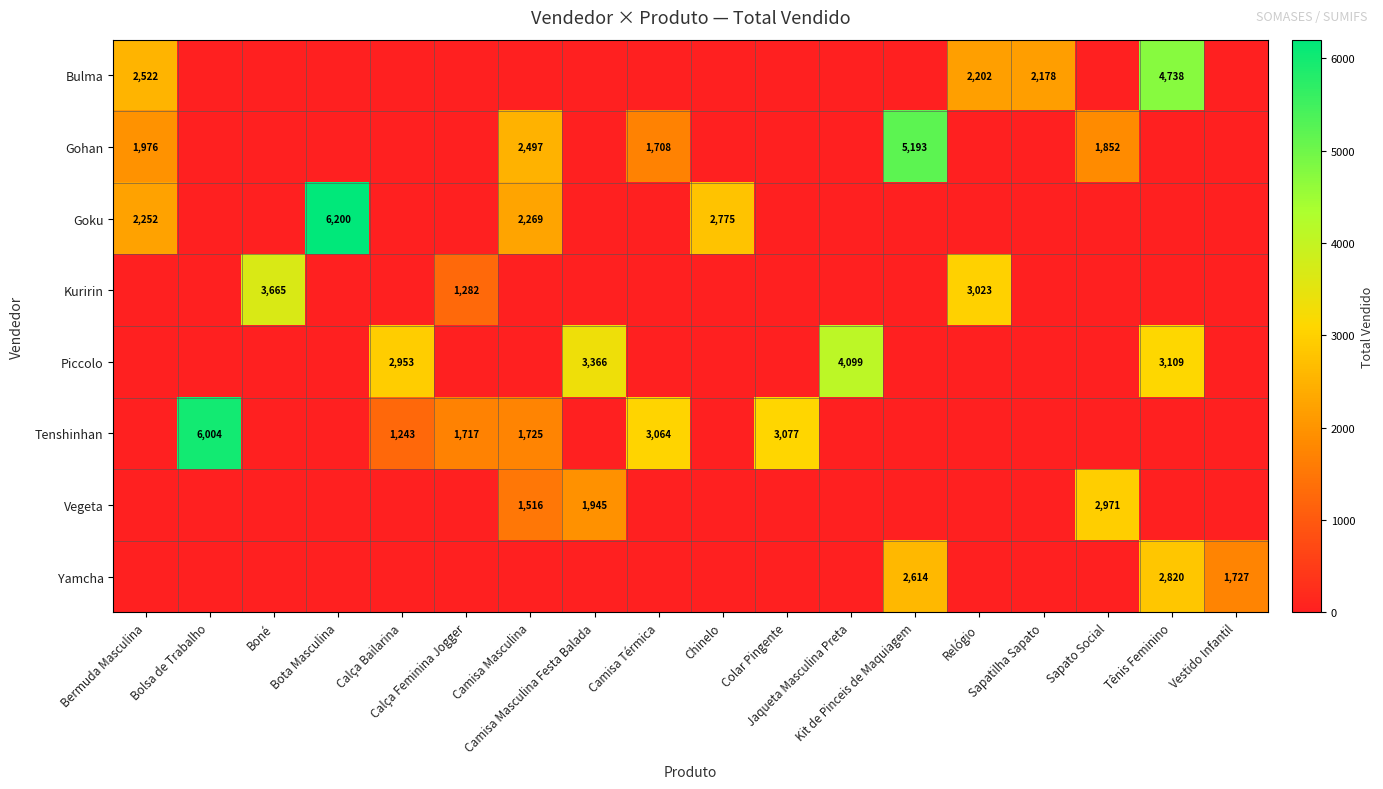

At how many categories does at least one series exceed 6041?

1